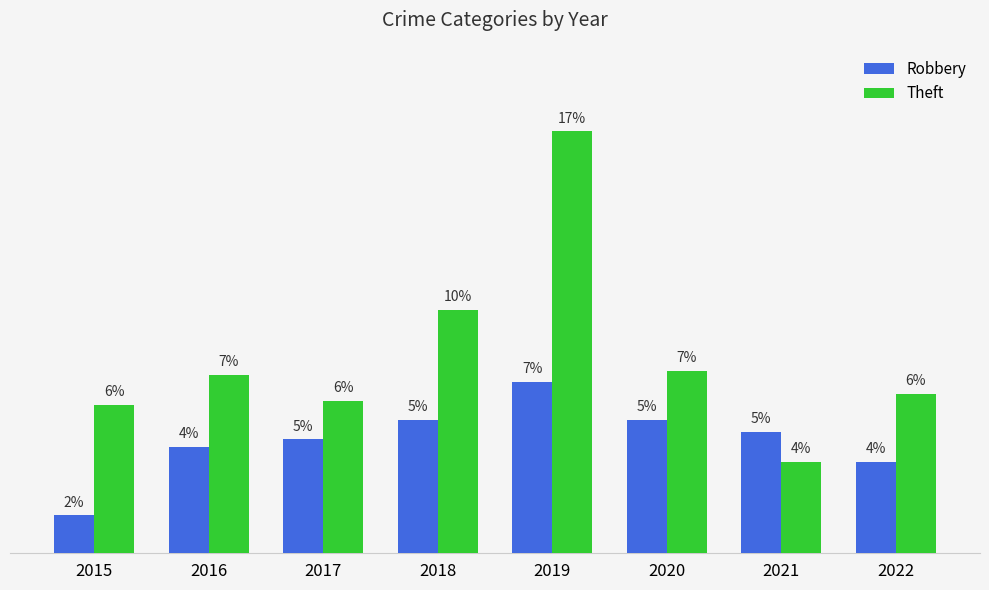

At 2018, list the series in order from largest to smallest.

Theft, Robbery